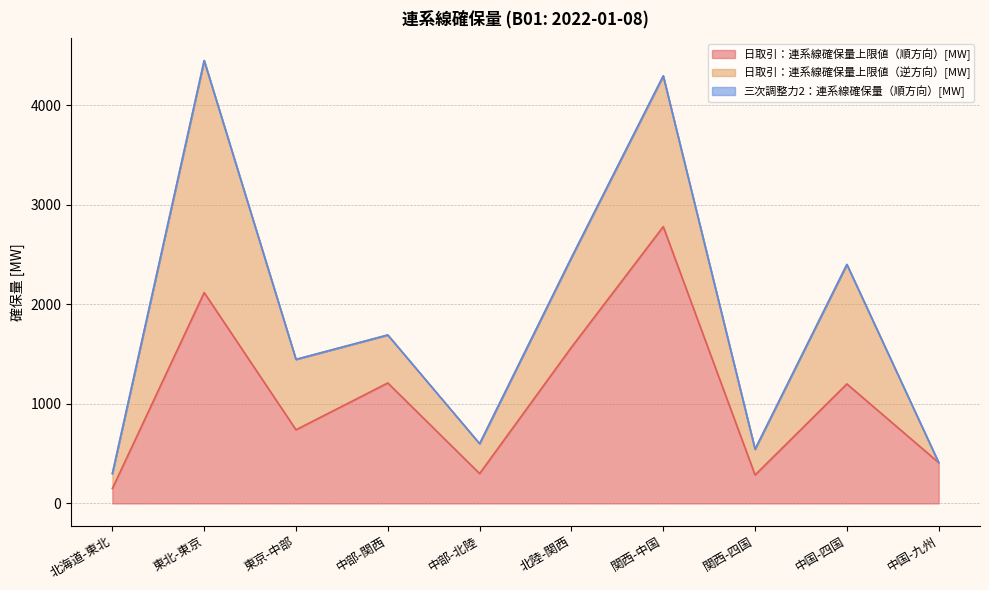

What position from the right is 関西-中国?

4